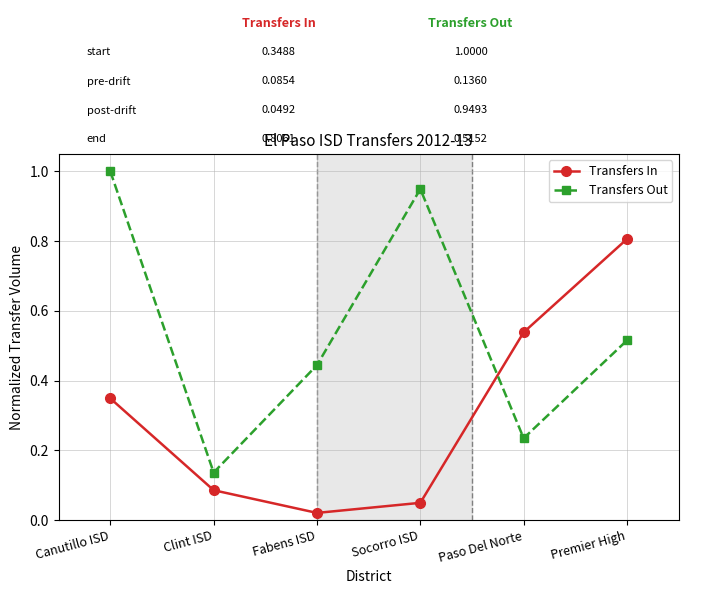

What position from the left is Canutillo ISD?

1